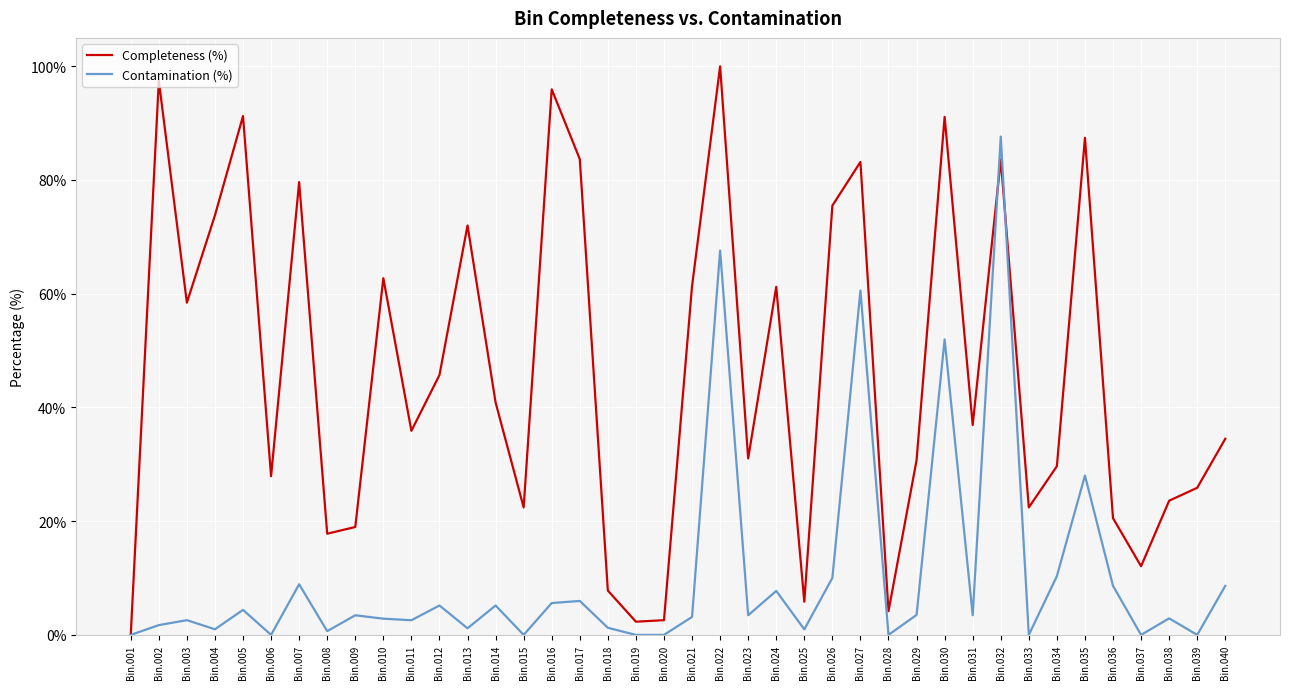

What is the difference between the maximum and minimum values in the Completeness (%) series?

100.0